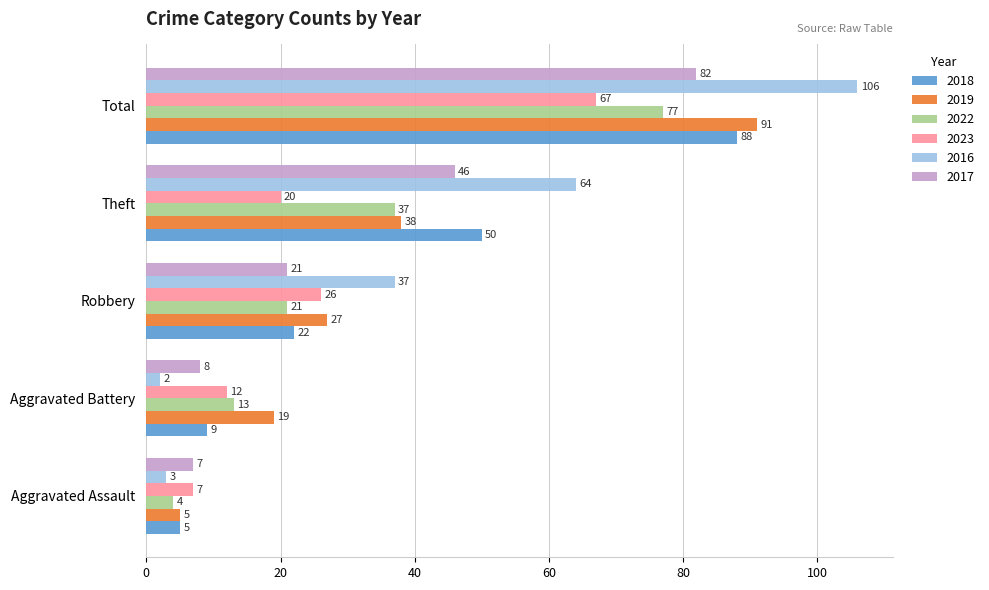

Where is 2017 nearest to the value 44?

Theft